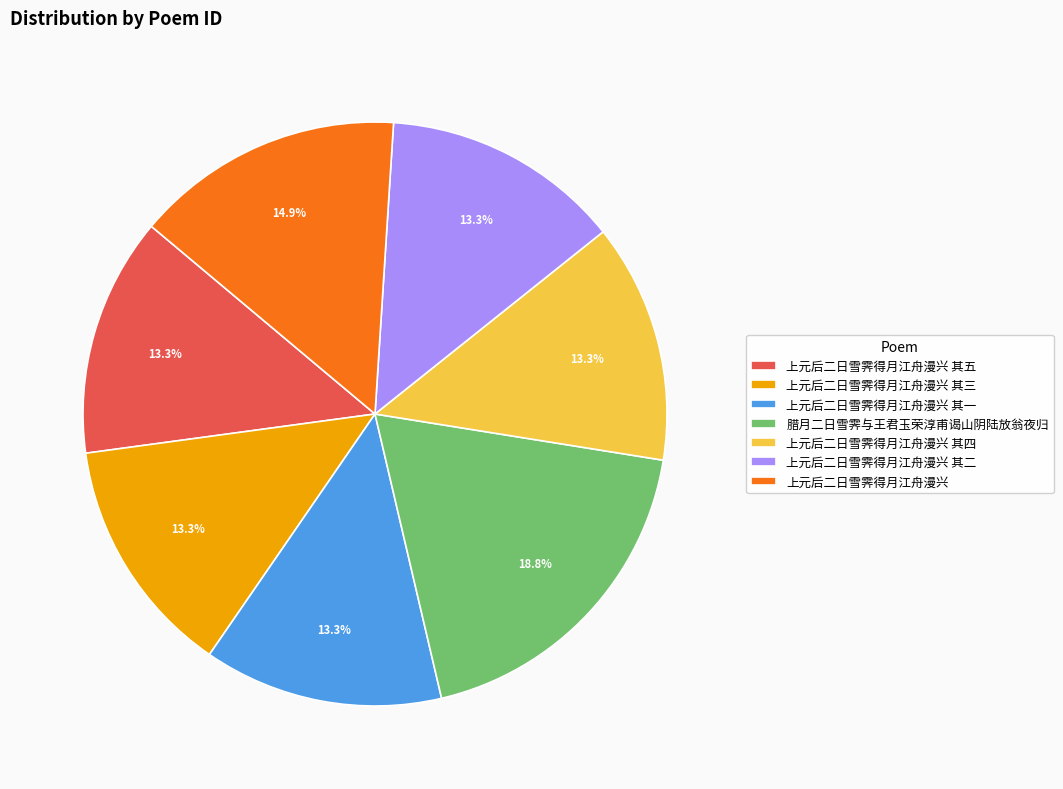

What is the largest slice in the pie chart?

腊月二日雪霁与王君玉荣淳甫谒山阴陆放翁夜归